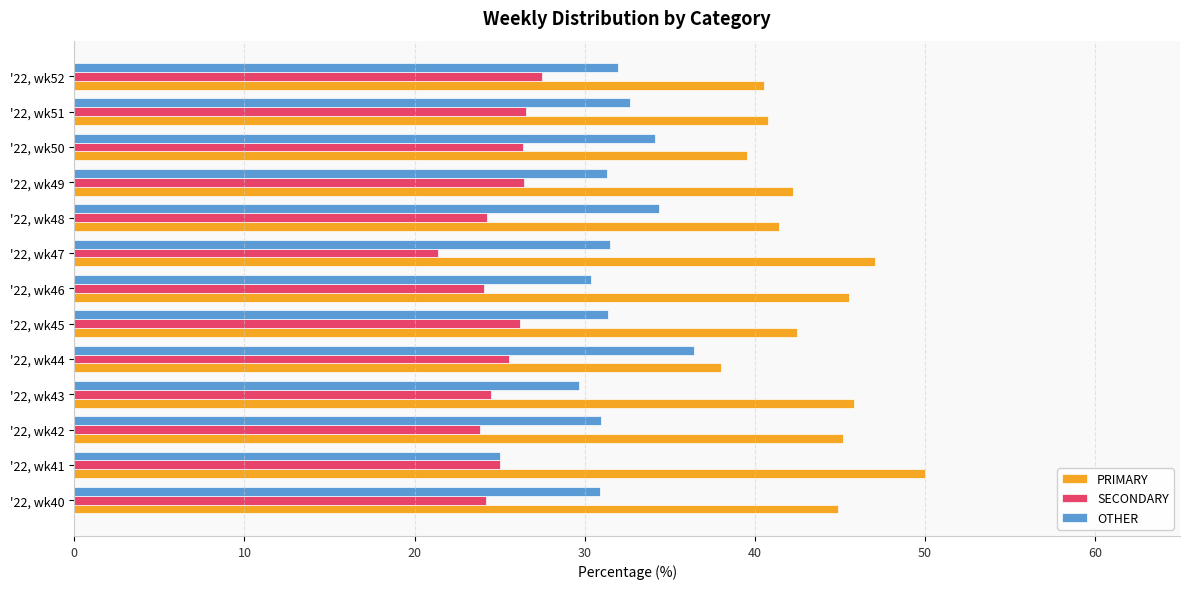

Which series has the largest total across all categories?

PRIMARY